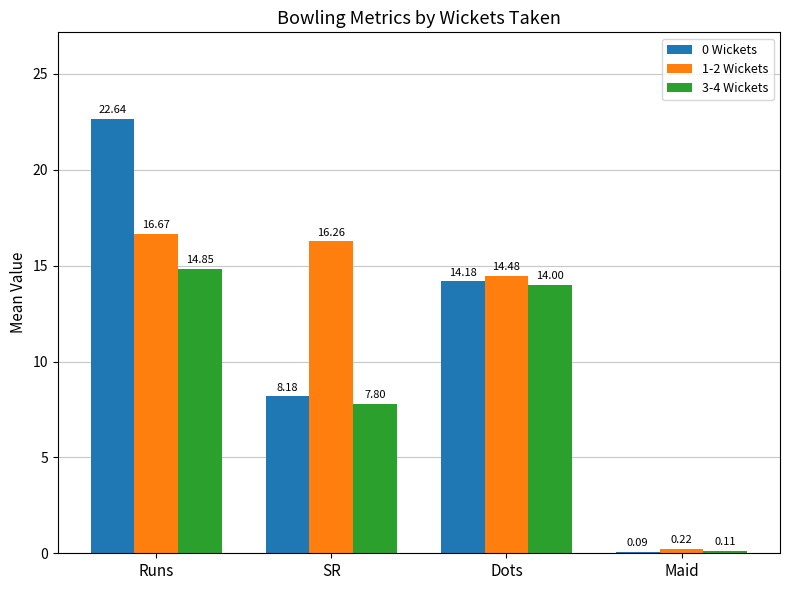

Which label corresponds to the largest value in the chart?

Runs